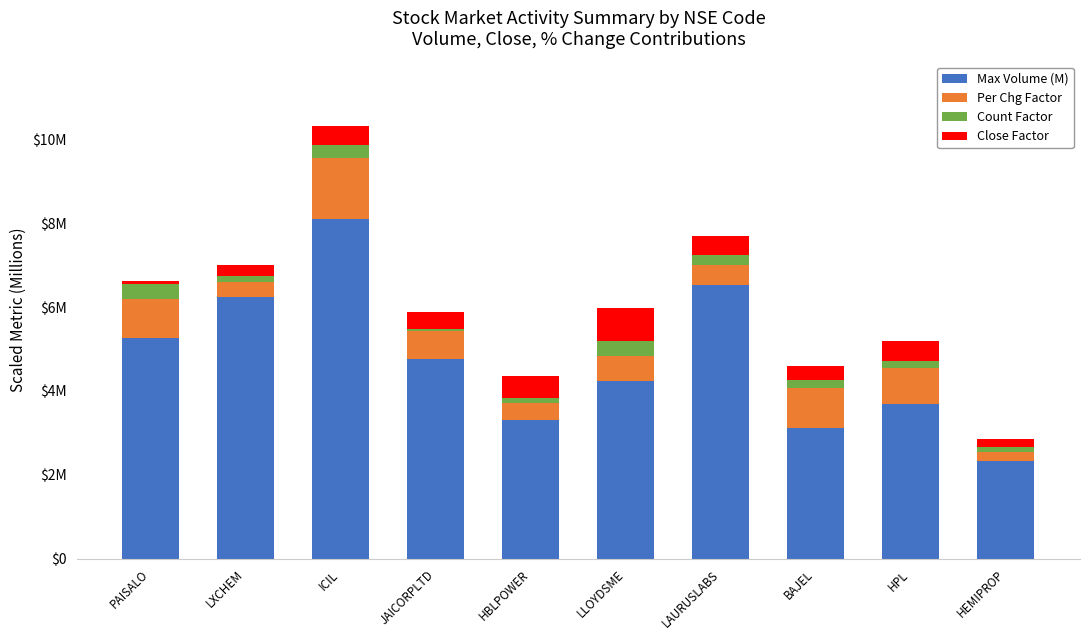

At which category is the sum across all series the highest?

ICIL